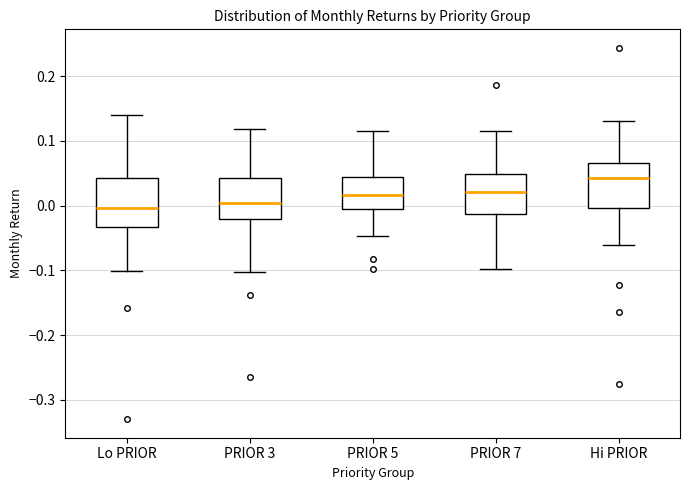

Where is the lower edge of the box for Hi PRIOR on the y-axis? The values are not printed on the chart, so give them approximately, as read against the axis.

0.00